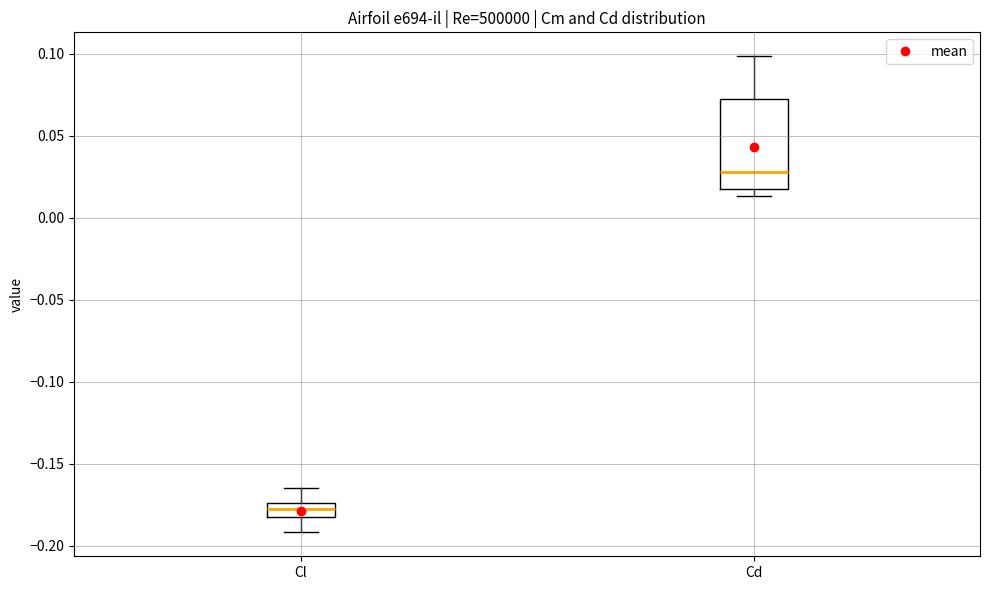

Which box's median line is the highest?

Cd